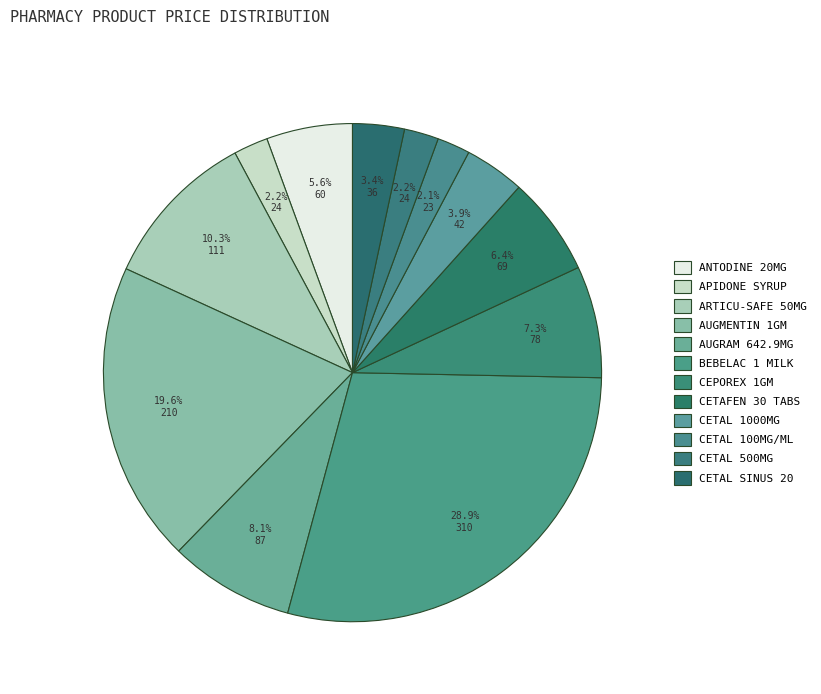

Does any single category account for the majority?

No